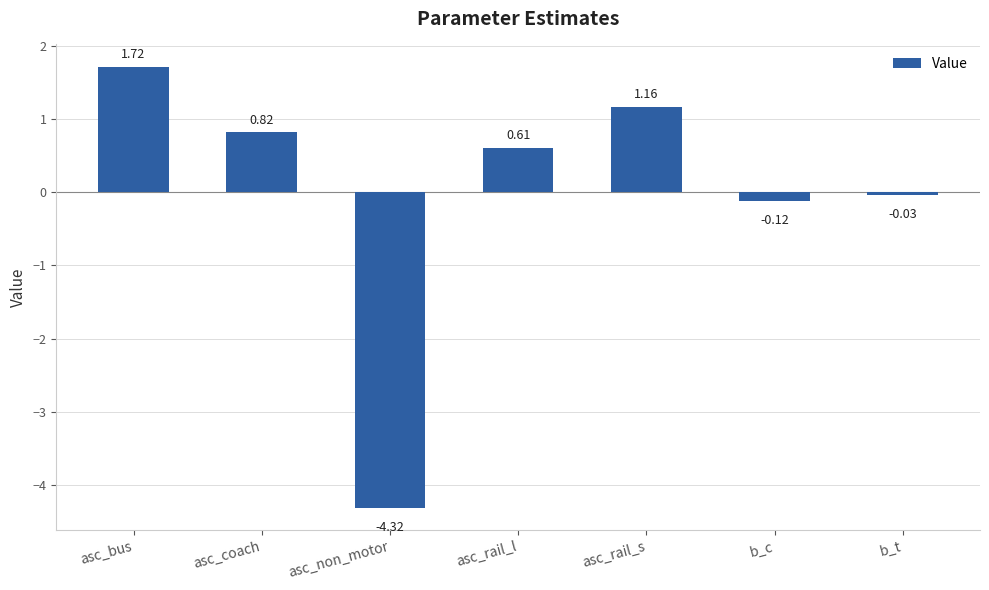

Rank the categories by value from lowest to highest.

asc_non_motor, b_c, b_t, asc_rail_l, asc_coach, asc_rail_s, asc_bus